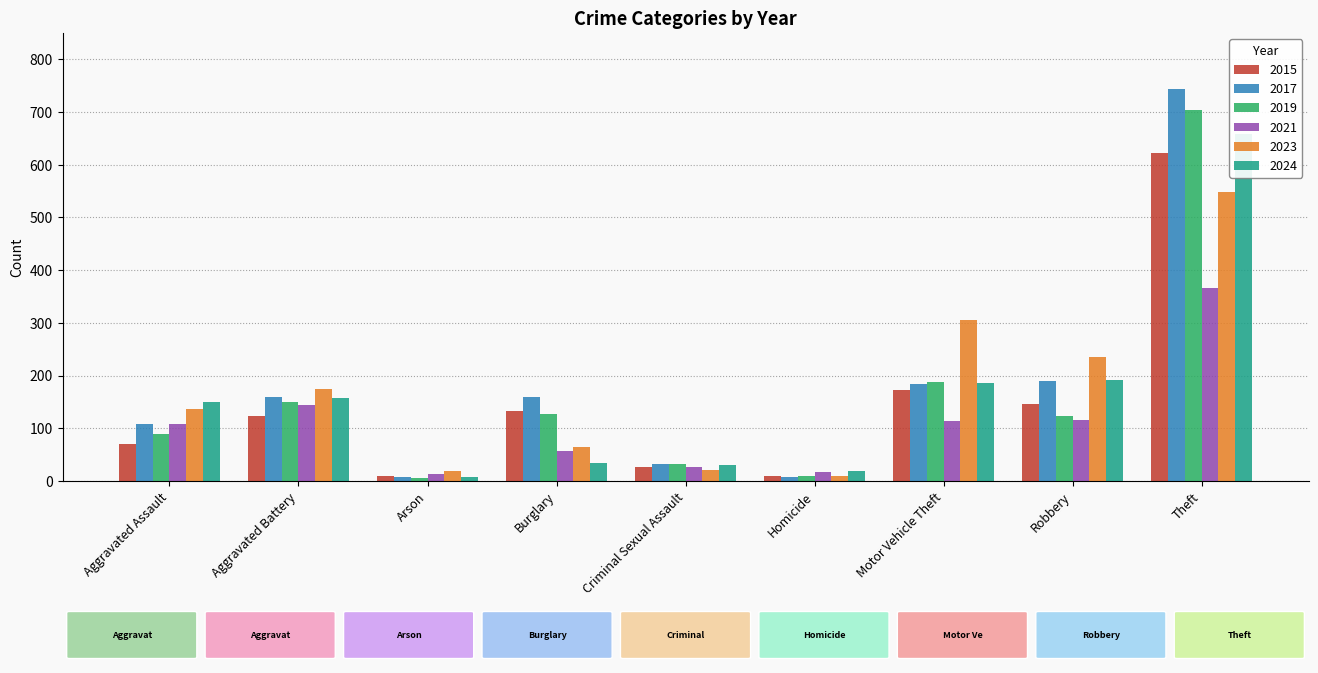

Reading right to left, list all the values displayed in this chart.

2015: 622	146	172	9	26	132	10	124	70
2017: 743	190	184	8	32	160	8	159	109
2019: 703	123	187	10	32	127	6	150	90
2021: 366	115	113	18	26	56	13	145	109
2023: 548	236	305	10	21	65	19	175	137
2024: 658	192	185	19	31	34	8	158	149